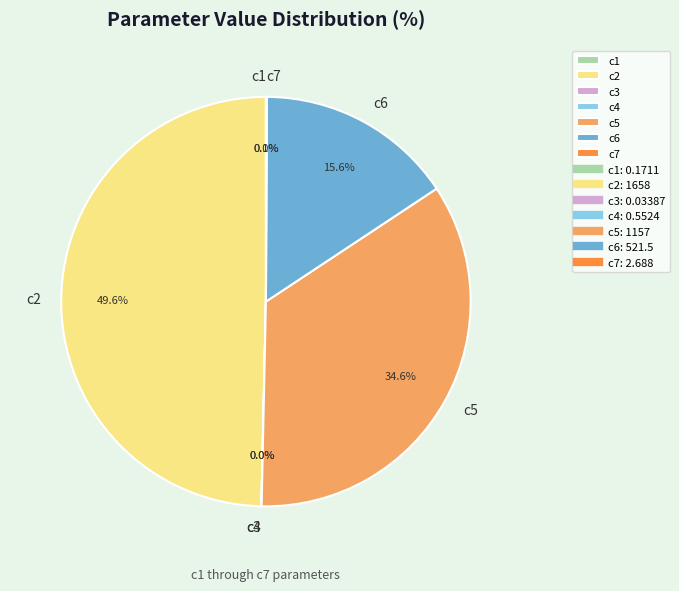

Does c5 account for over 50% of the chart?

No